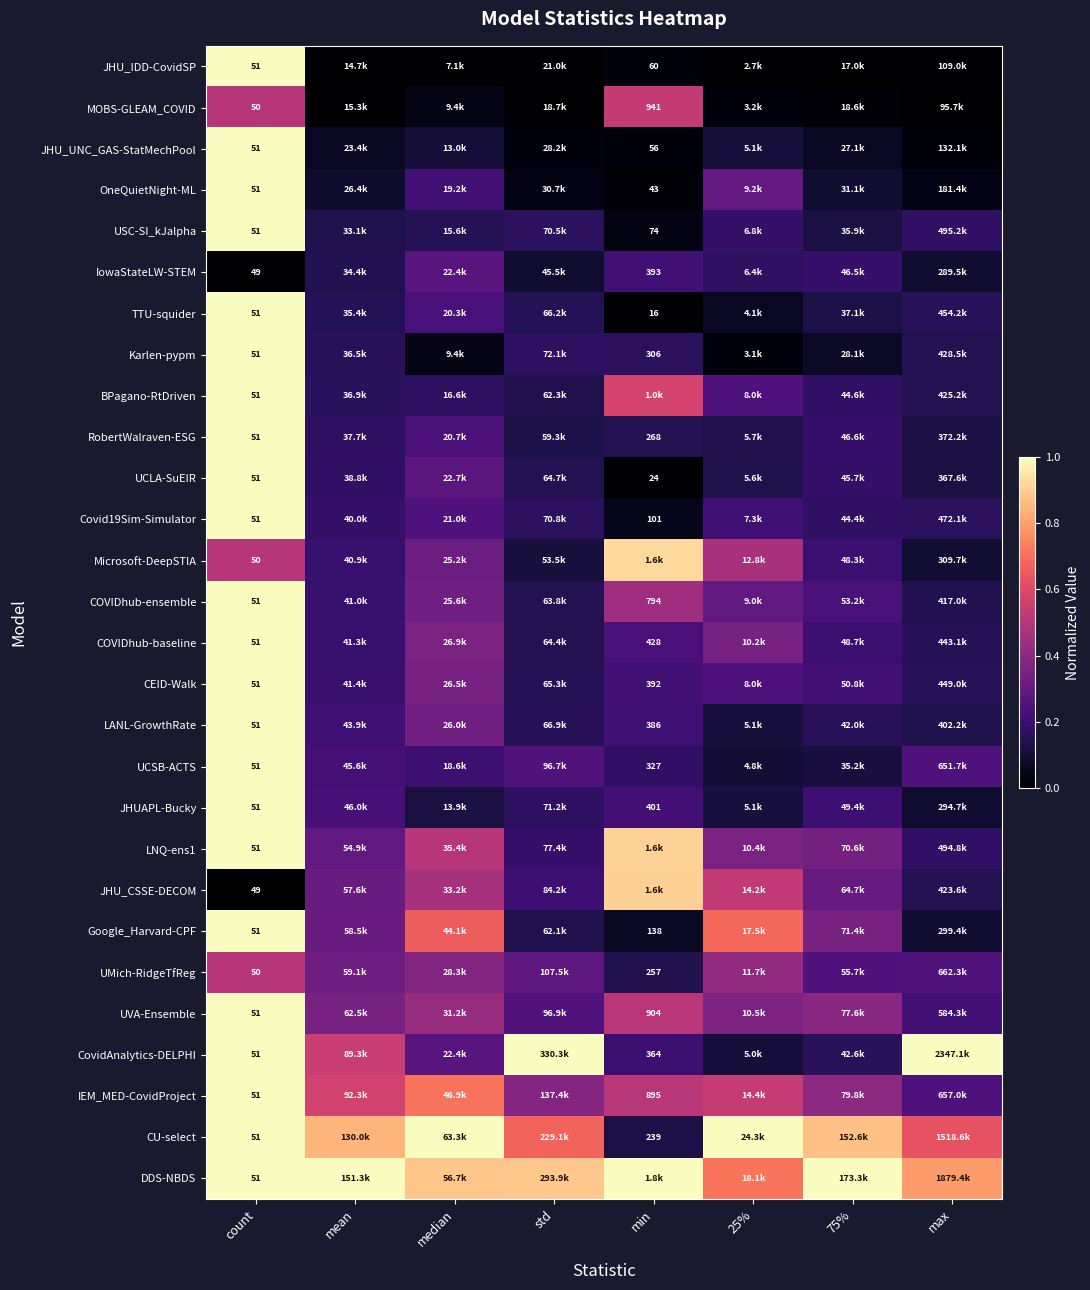

Is it true that IEM_MED-CovidProject equals 1.8 at count?

False